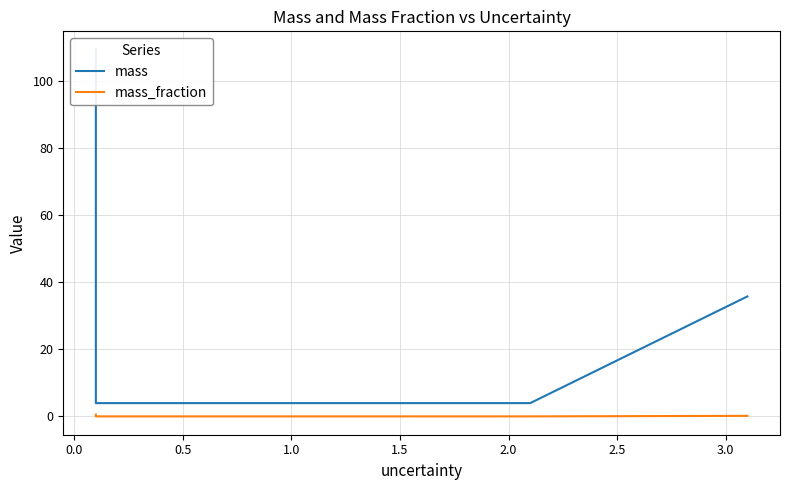

True or false: mass has more than 0 points higher than both neighbors.

False